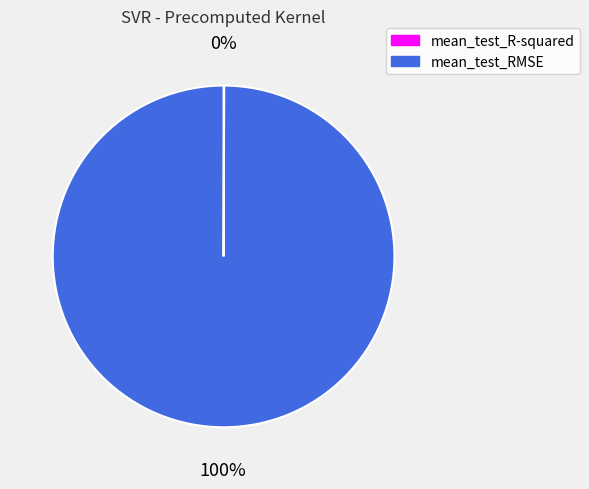

Which category has the biggest portion of the pie?

mean_test_RMSE